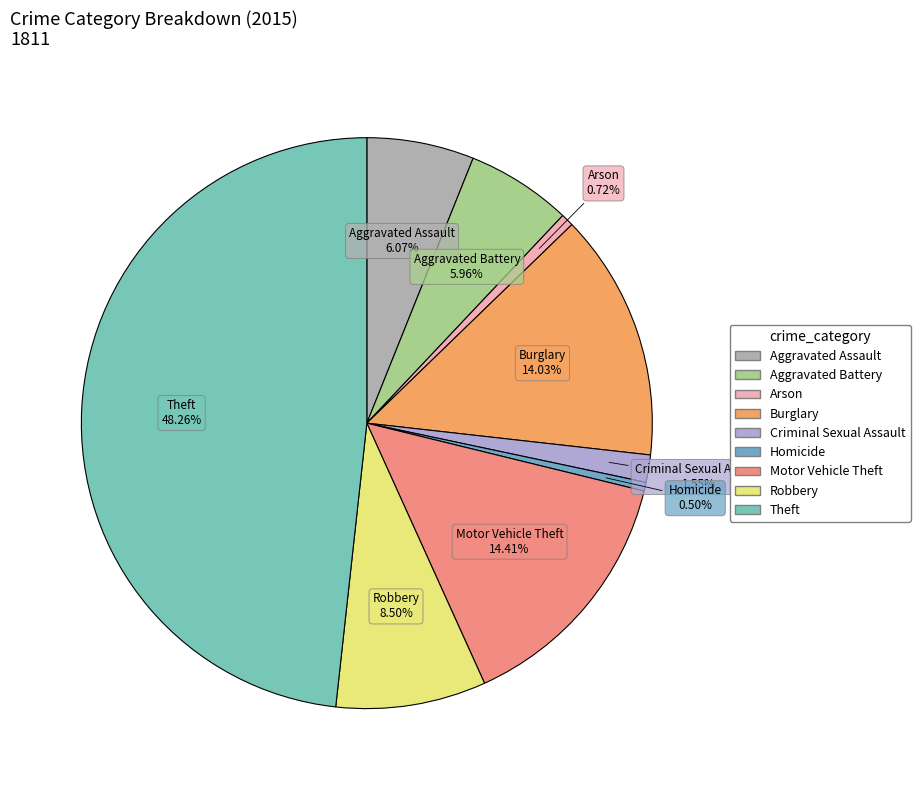

Count the number of slices in the pie.

9